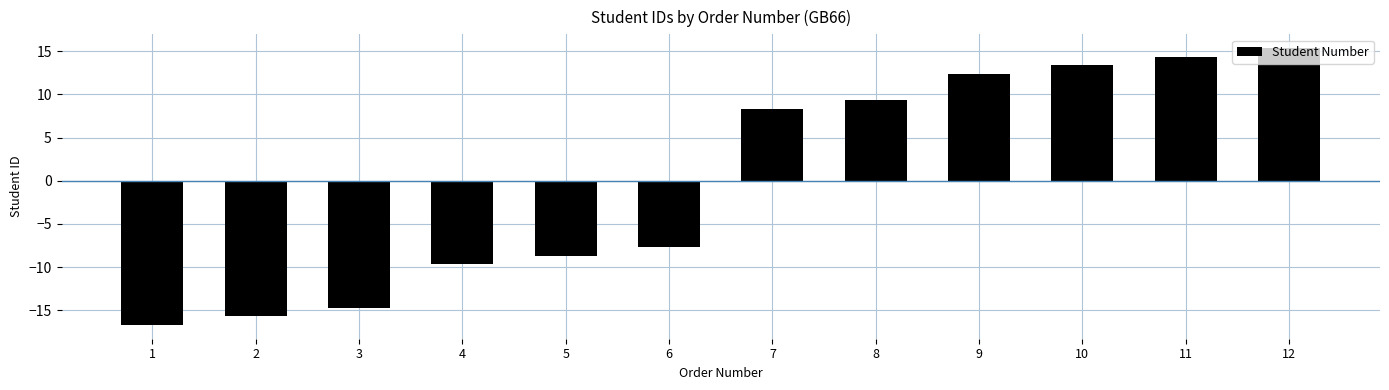

Reading left to right, what are all the values shown in this chart?

1=-16.7	2=-15.7	3=-14.7	4=-9.7	5=-8.7	6=-7.7	7=8.3	8=9.3	9=12.3	10=13.3	11=14.3	12=15.3